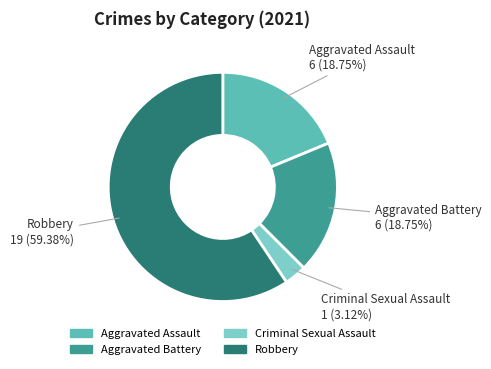

Is there a majority slice in this chart?

Yes